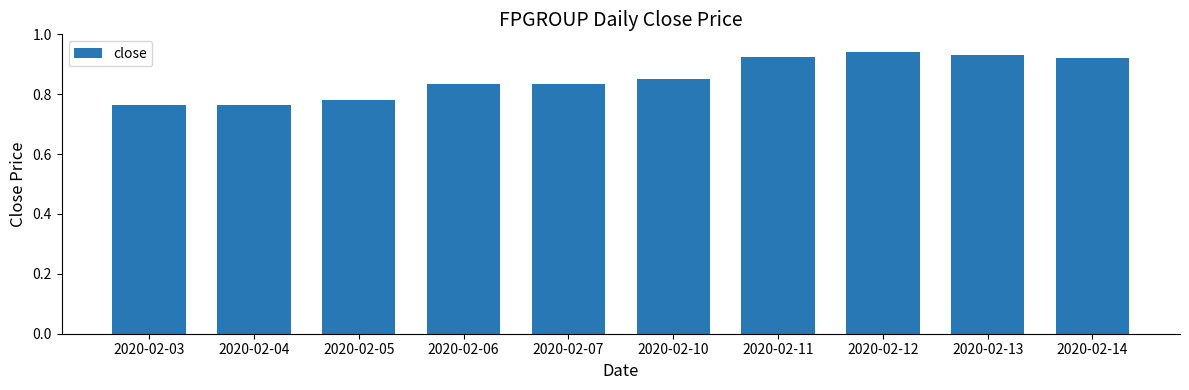

Count the number of data series in this chart.

1